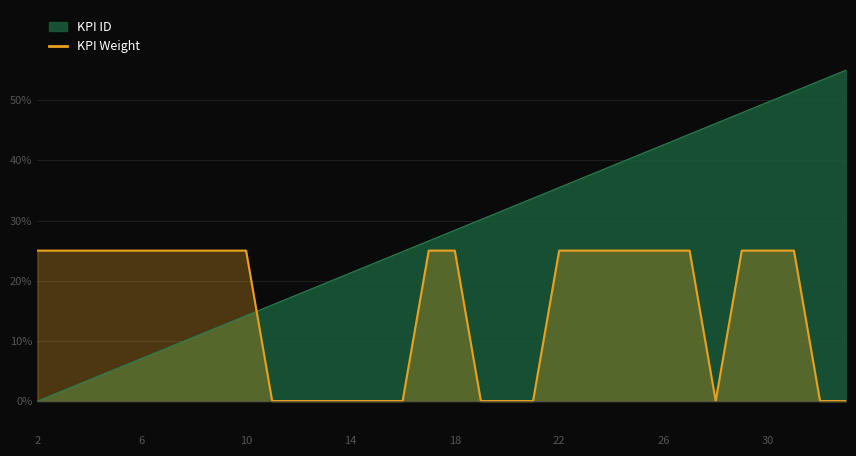

What are all the series names shown in the legend?

KPI ID, KPI Weight